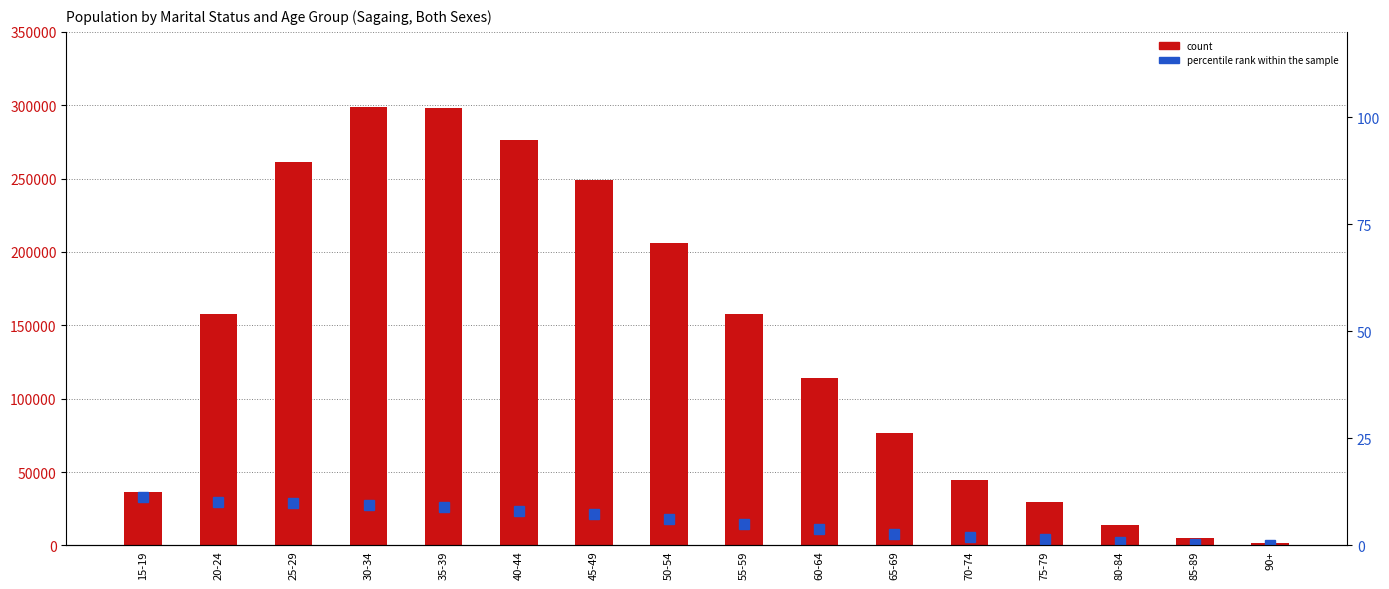

What is the difference between the second highest and minimum values in the count (Married) series?

296246.0